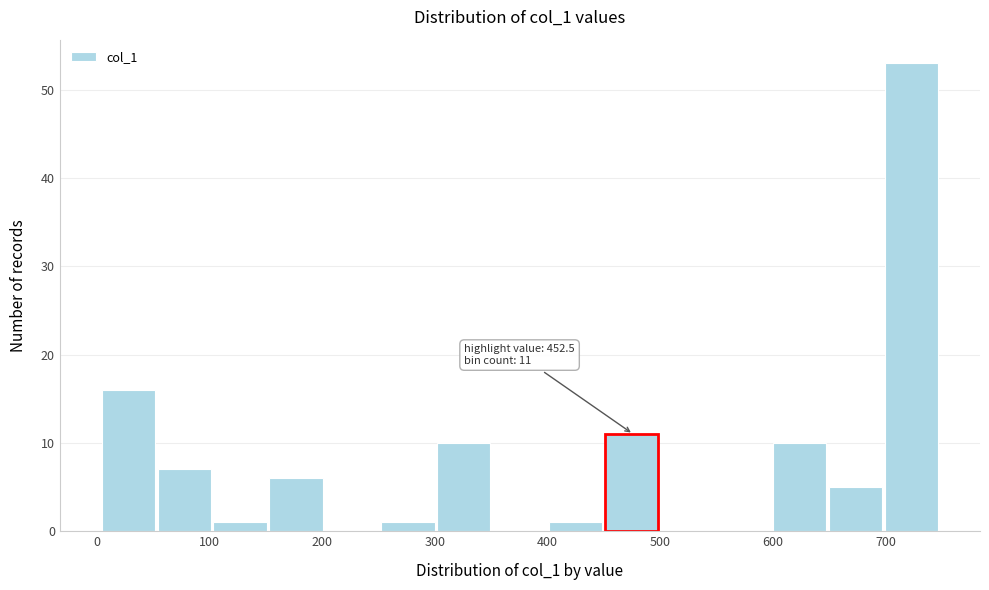

Which range on the x-axis has the tallest bar?

700 to 750